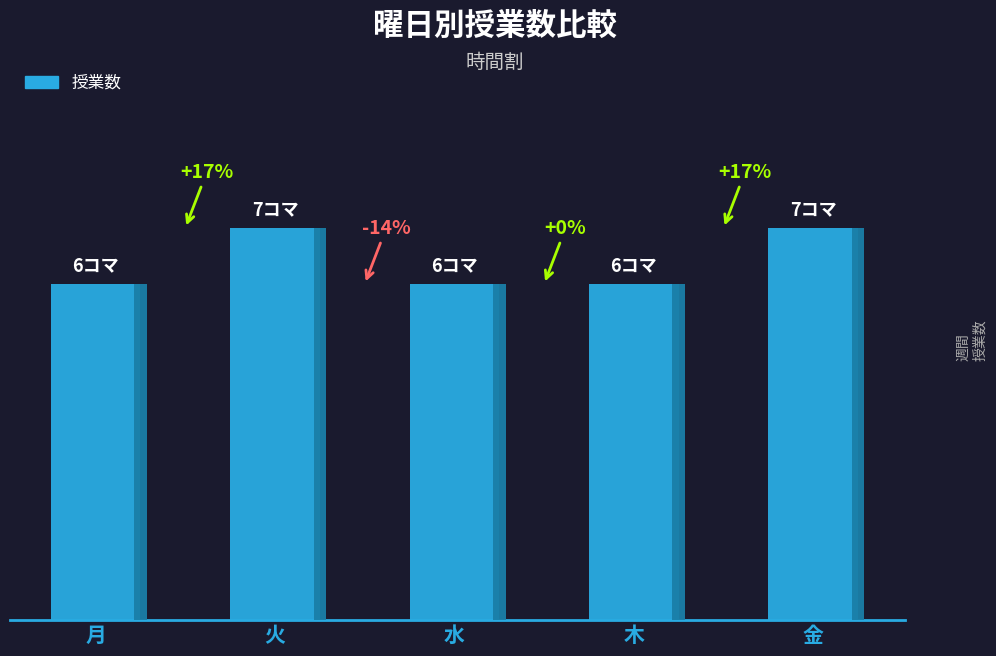

What is the sum of all values?

32